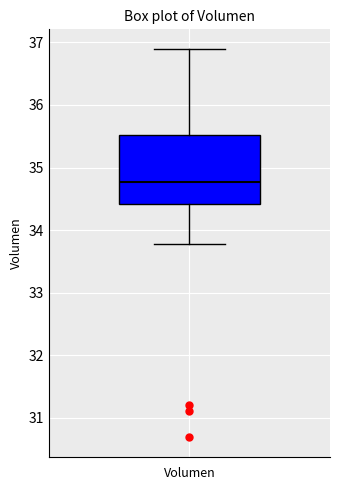

Where is the lower edge of the box on the y-axis? The values are not printed on the chart, so give them approximately, as read against the axis.

34.4